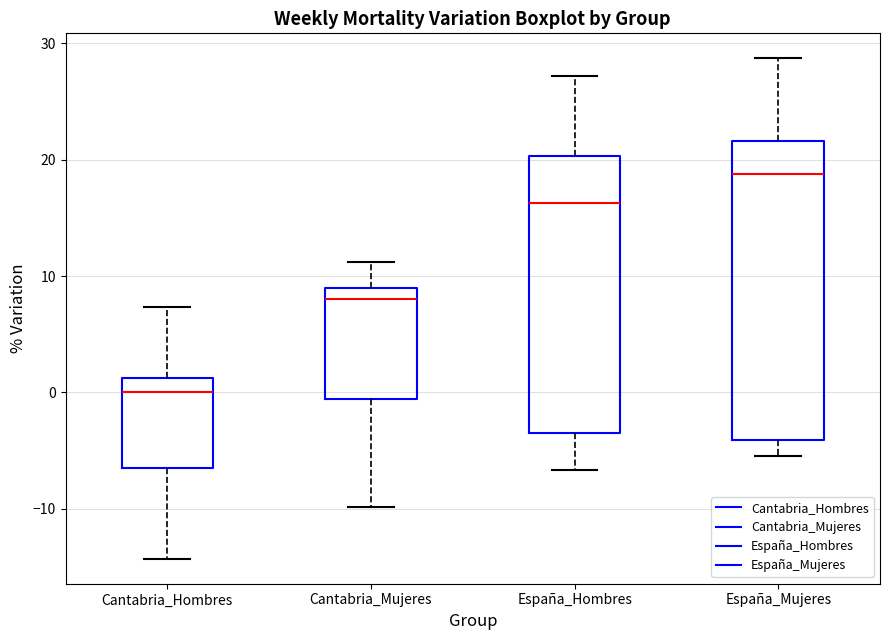

Reading left to right, read every box against the y-axis: the position of its median line, the range the box covers, and the ends of its whiskers. The values are not printed on the chart, so give them approximately, as read against the axis.

Cantabria_Hombres: median 0, box -7 to 1, whiskers -14 to 7
Cantabria_Mujeres: median 8, box -1 to 9, whiskers -10 to 11
España_Hombres: median 16, box -3 to 20, whiskers -7 to 27
España_Mujeres: median 19, box -4 to 22, whiskers -5 to 29